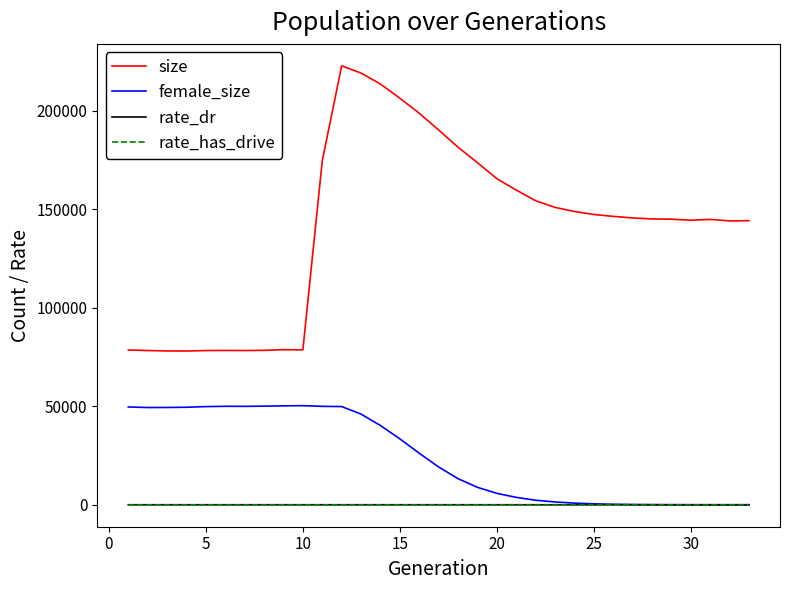

What is the maximum value for female_size?

50276.0